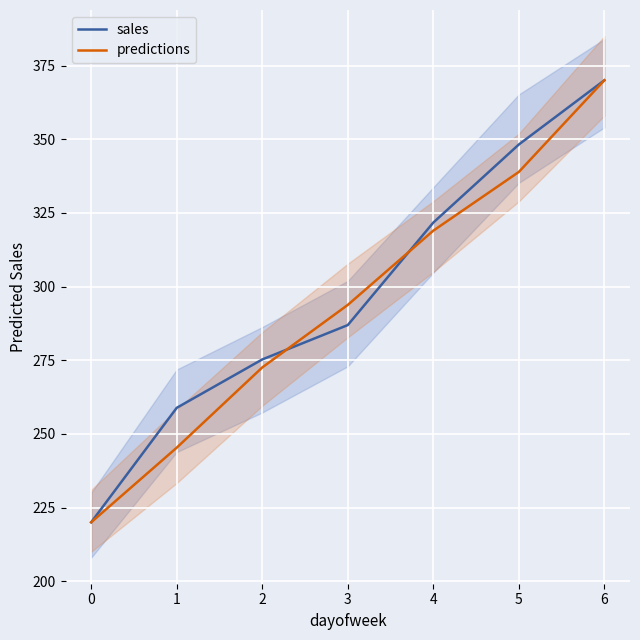

What is the difference between the maximum and second lowest values in the sales series?

111.2